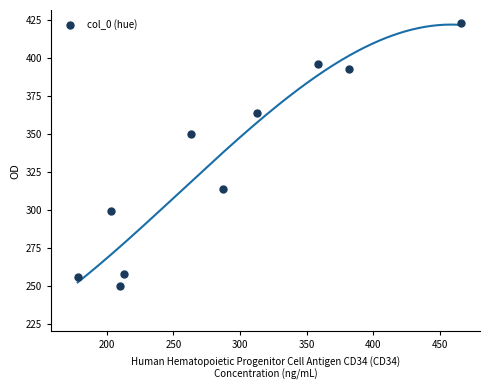

What is the range of X values (max minus min)?

288